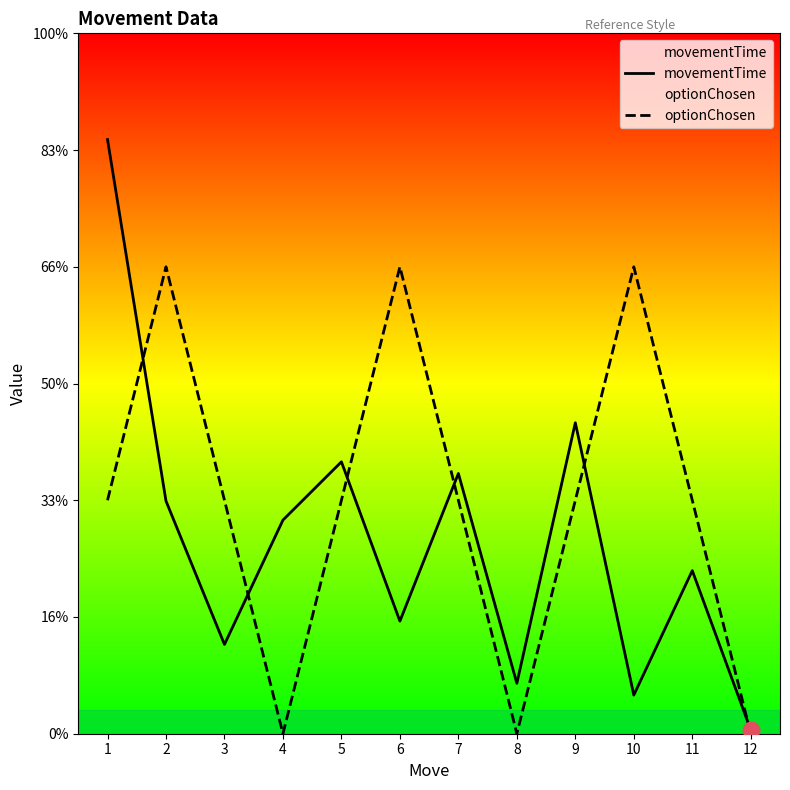

How many interior local peaks does the movementTime series have?

4